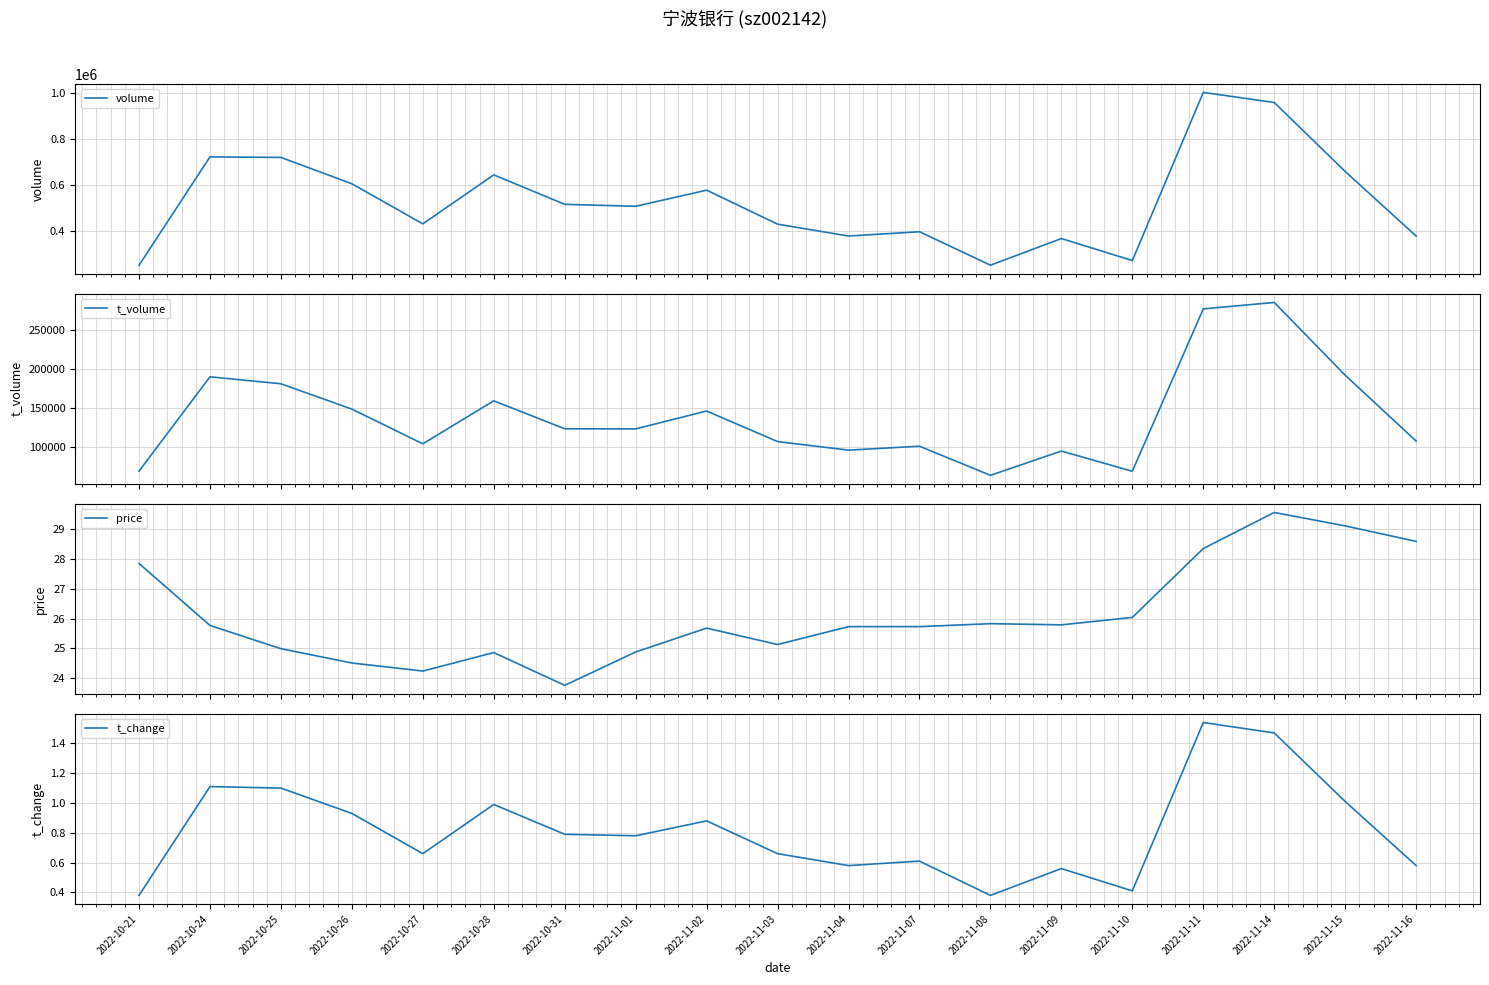

The t_change series shows 1.6 at 2022-10-24. True or false?

False